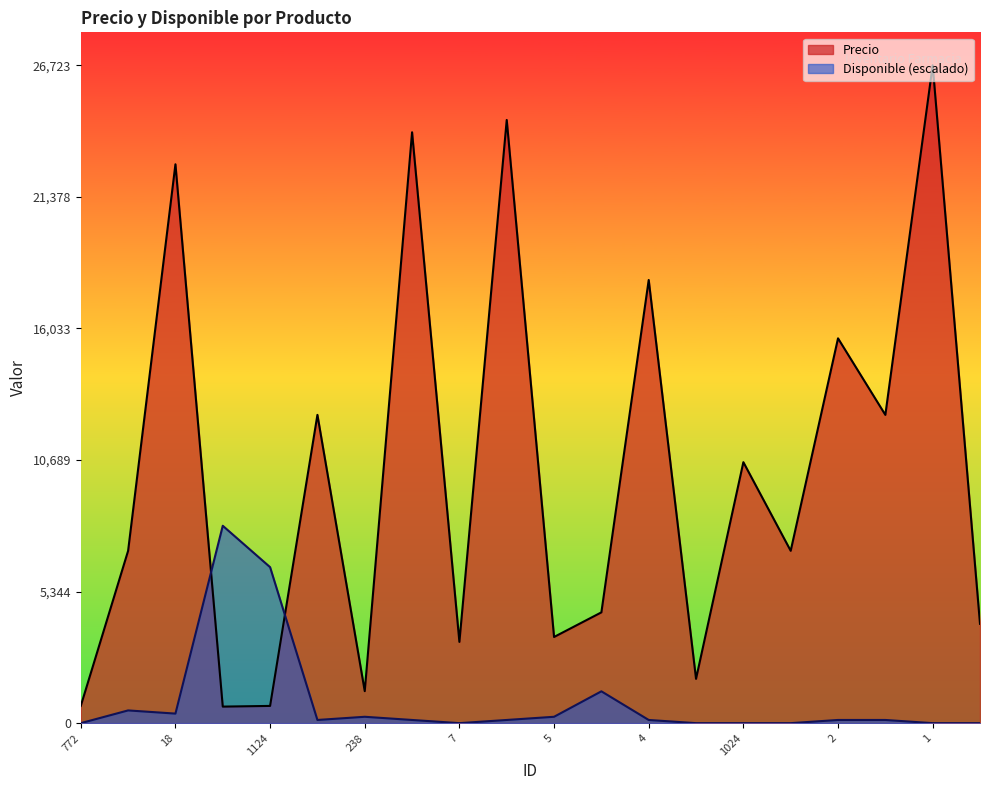

At which label does Disponible reach its minimum?

772